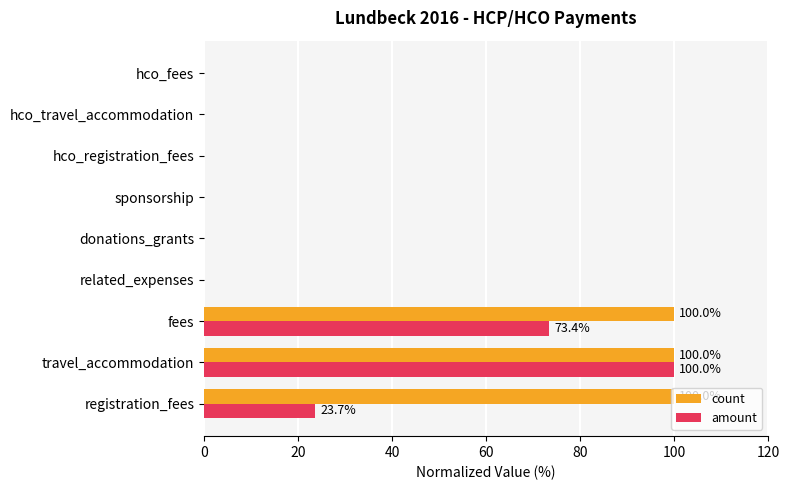

Is it true that count equals 63.2 at travel_accommodation?

False